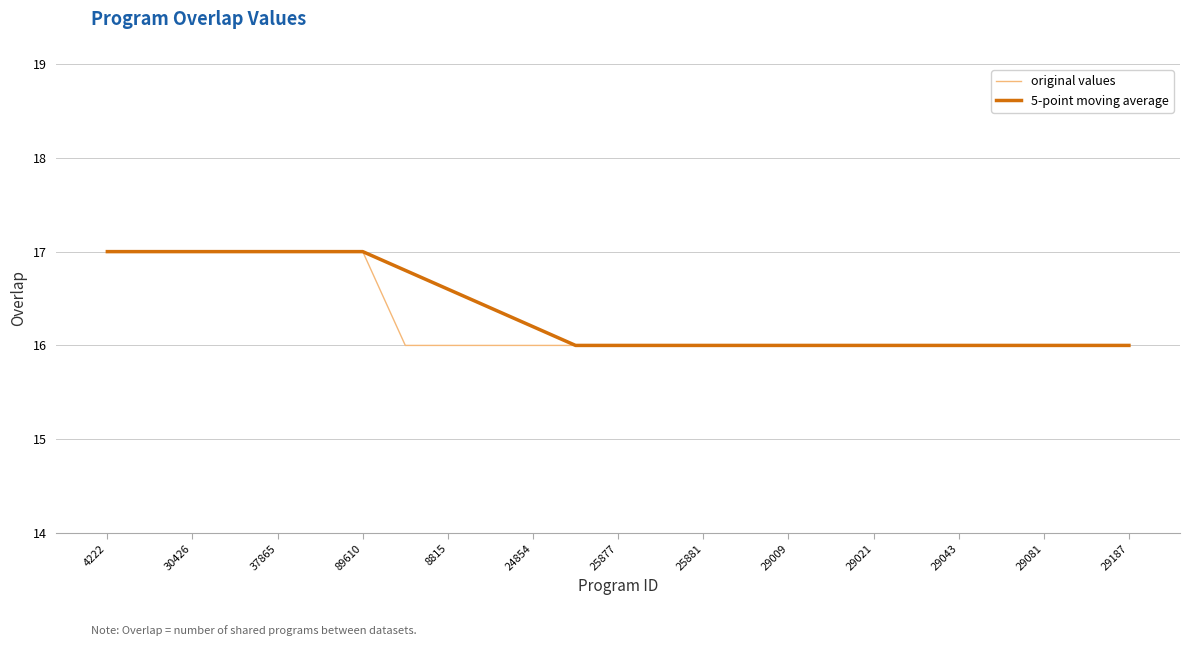

Reading left to right, transcribe all the data shown in this chart.

original values: 17.0	17.0	17.0	17.0	17.0	17.0	17.0	16.0	16.0	16.0	16.0	16.0	16.0	16.0	16.0	16.0	16.0	16.0	16.0	16.0	16.0	16.0	16.0	16.0	16.0
5-point moving average: 17.0	17.0	17.0	17.0	17.0	17.0	17.0	16.8	16.6	16.4	16.2	16.0	16.0	16.0	16.0	16.0	16.0	16.0	16.0	16.0	16.0	16.0	16.0	16.0	16.0